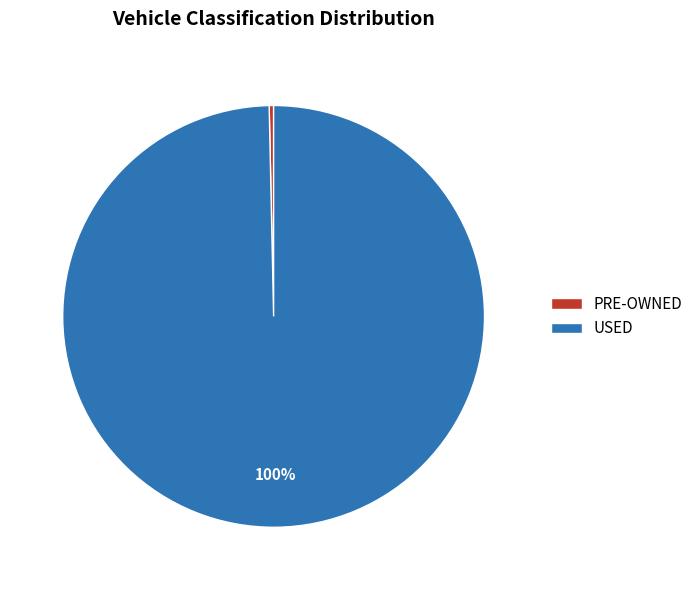

To the nearest percent, what is the average slice percentage?

50%